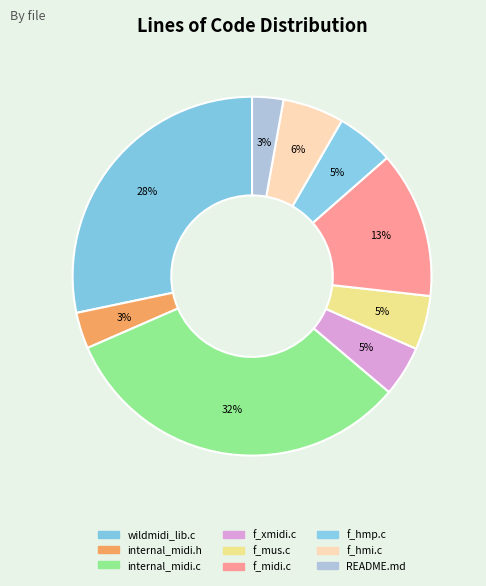

Does README.md represent more than half of the total?

No